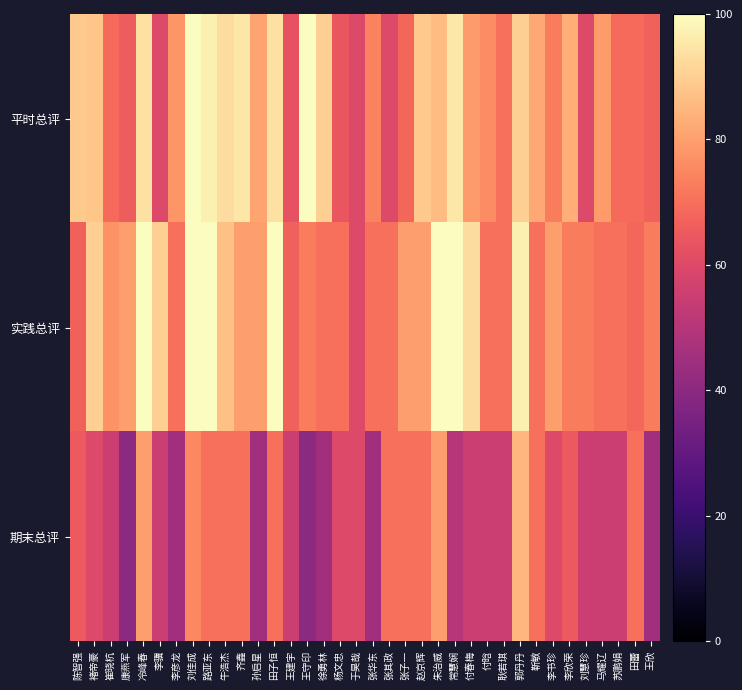

At which category is the sum across all series the highest?

刘佳成